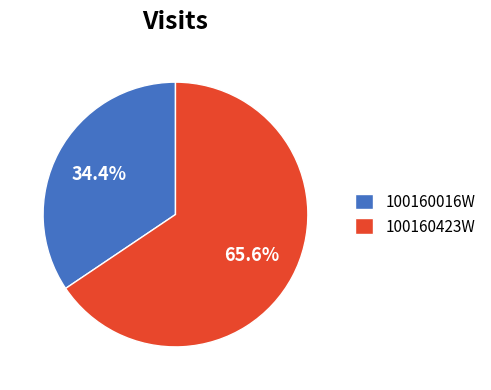

Which slice is the largest?

100160423W